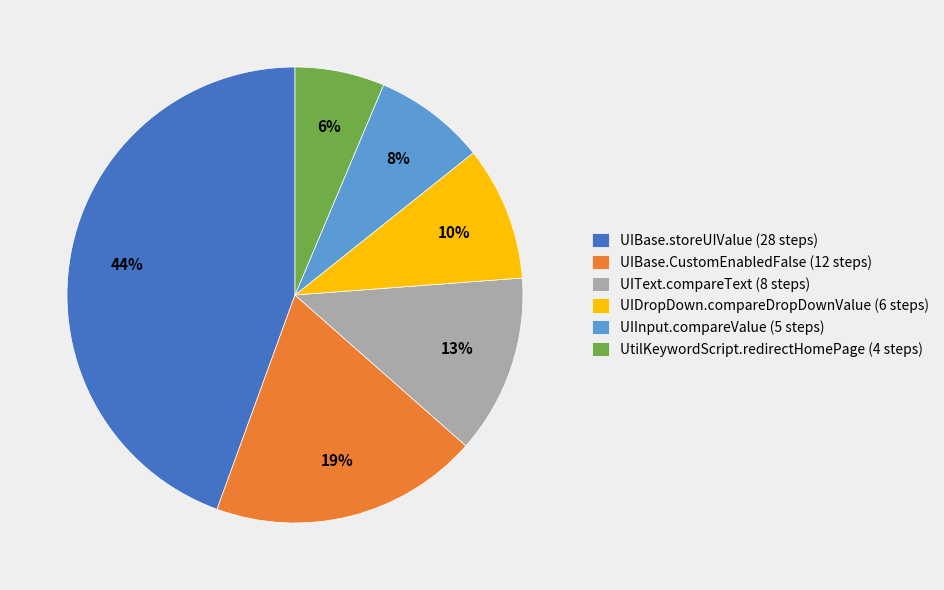

Does UIDropDown.compareDropDownValue represent more than half of the total?

No